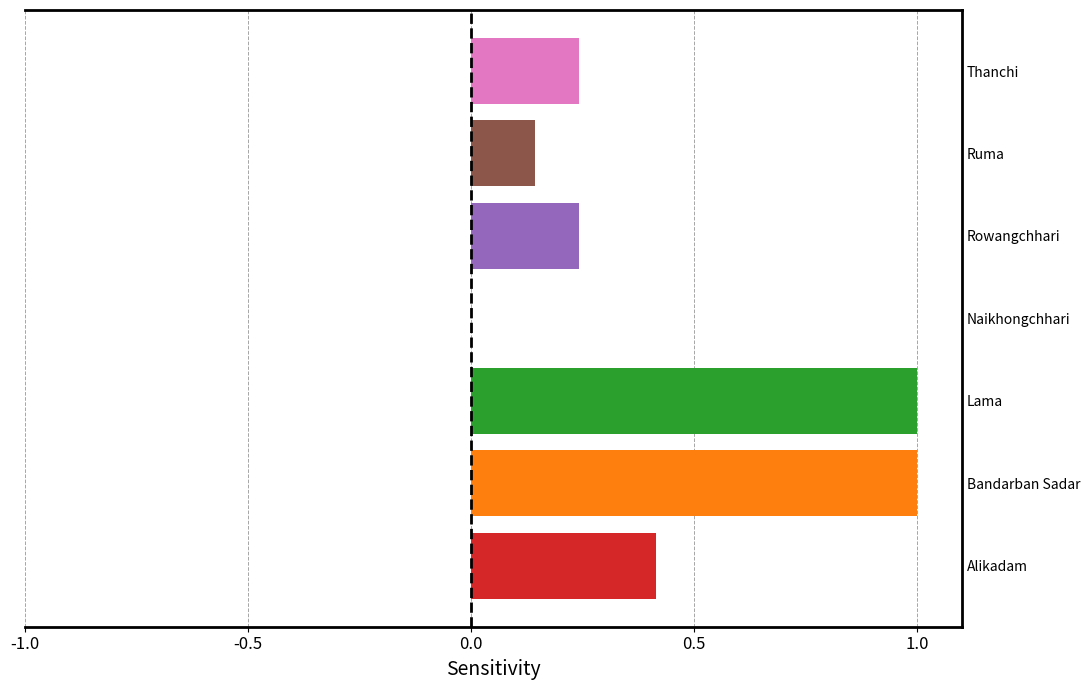

What is the maximum value shown in the chart?

1.0